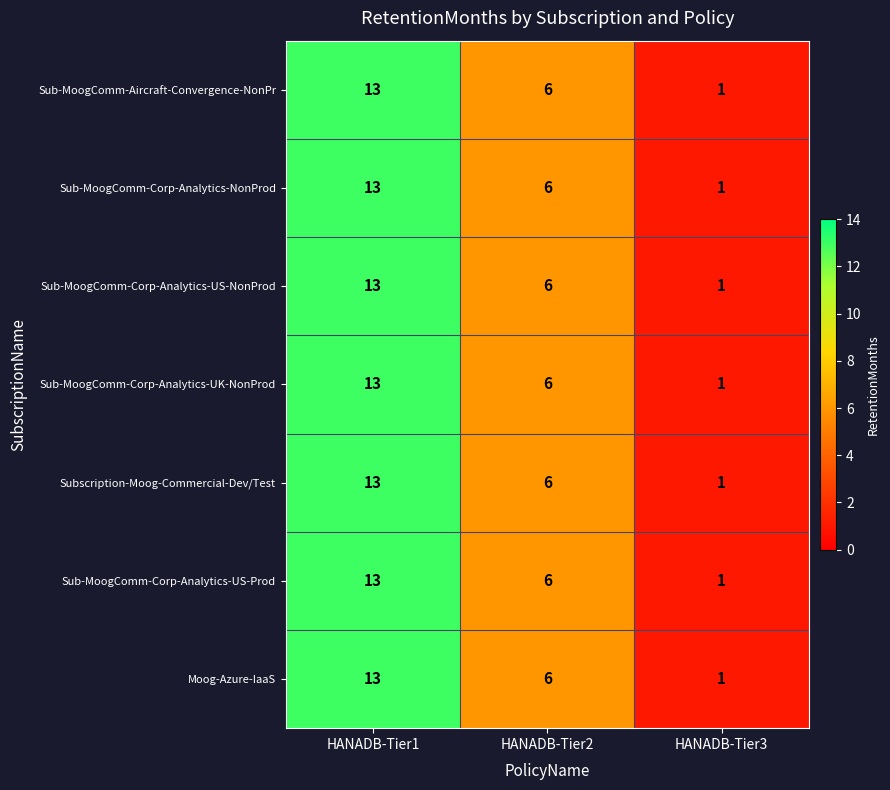

Where does the Sub-MoogComm-Aircraft-Convergence-NonPr series first go above 6?

HANADB-Tier1